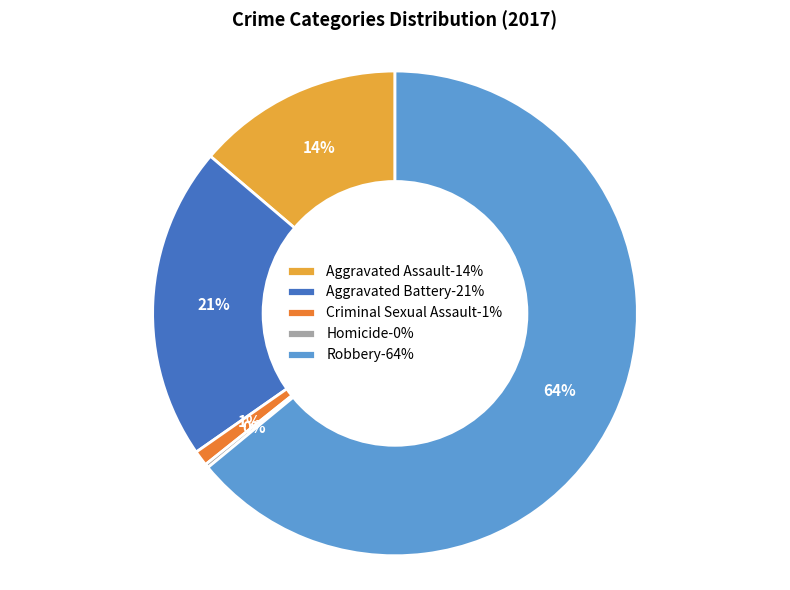

Do Aggravated Assault and Criminal Sexual Assault together represent more than half of the pie?

No